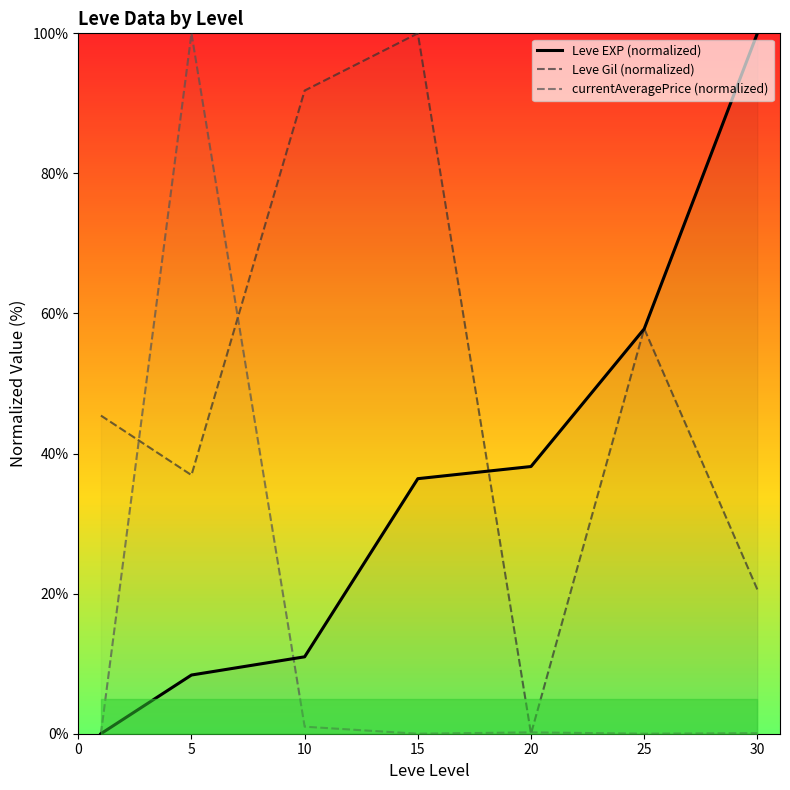

The Leve EXP (normalized) series shows 36.4 at 15. True or false?

True